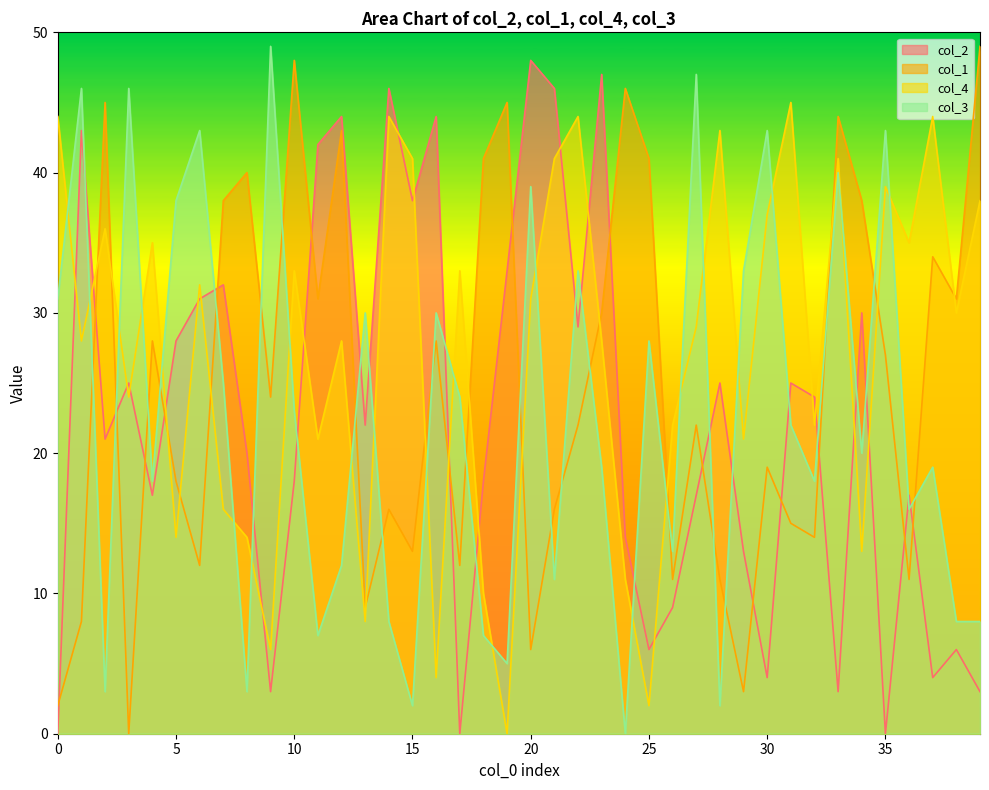

Reading right to left, list all the values displayed in this chart.

col_2: 39=3	38=6	37=4	36=17	35=0	34=30	33=3	32=24	31=25	30=4	29=13	28=25	27=17	26=9	25=6	24=14	23=47	22=29	21=46	20=48	19=33	18=18	17=0	16=44	15=38	14=46	13=22	12=44	11=42	10=18	9=3	8=20	7=32	6=31	5=28	4=17	3=25	2=21	1=43	0=0
col_1: 39=49	38=31	37=34	36=11	35=27	34=38	33=44	32=14	31=15	30=19	29=3	28=11	27=22	26=11	25=41	24=46	23=30	22=22	21=16	20=6	19=45	18=41	17=12	16=28	15=13	14=16	13=9	12=43	11=31	10=48	9=24	8=40	7=38	6=12	5=18	4=28	3=0	2=45	1=8	0=2
col_4: 39=38	38=30	37=44	36=35	35=39	34=13	33=41	32=22	31=45	30=37	29=21	28=43	27=29	26=22	25=2	24=11	23=28	22=44	21=41	20=31	19=0	18=10	17=33	16=4	15=41	14=44	13=8	12=28	11=21	10=33	9=6	8=14	7=16	6=32	5=14	4=35	3=24	2=36	1=28	0=44
col_3: 39=8	38=8	37=19	36=16	35=43	34=20	33=40	32=18	31=22	30=43	29=33	28=2	27=47	26=13	25=28	24=0	23=19	22=33	21=11	20=39	19=5	18=7	17=24	16=30	15=2	14=8	13=30	12=12	11=7	10=23	9=49	8=3	7=25	6=43	5=38	4=18	3=46	2=3	1=46	0=31